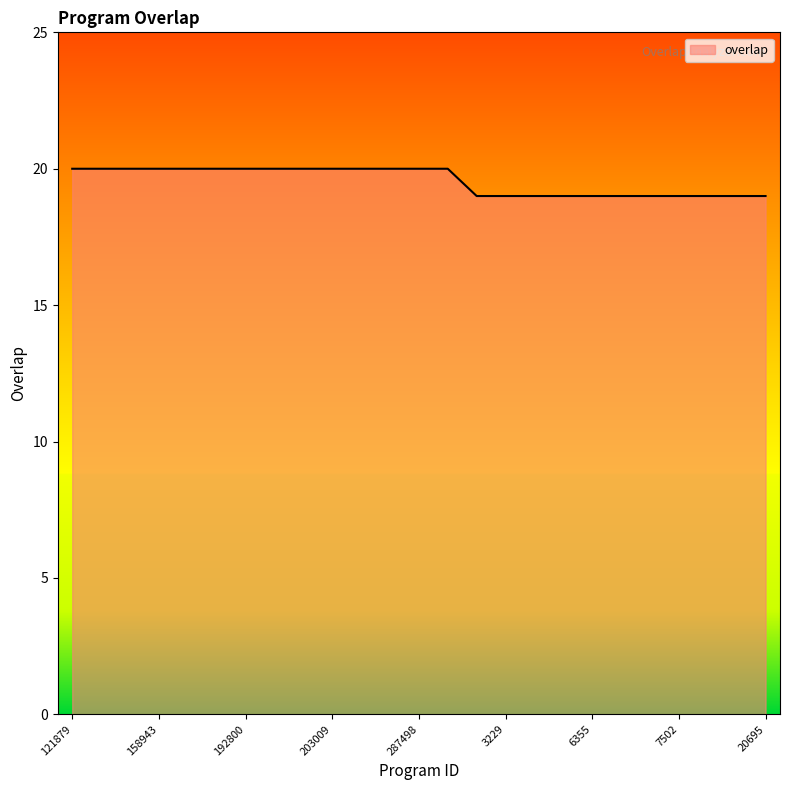

What is the minimum value shown in the chart?

19